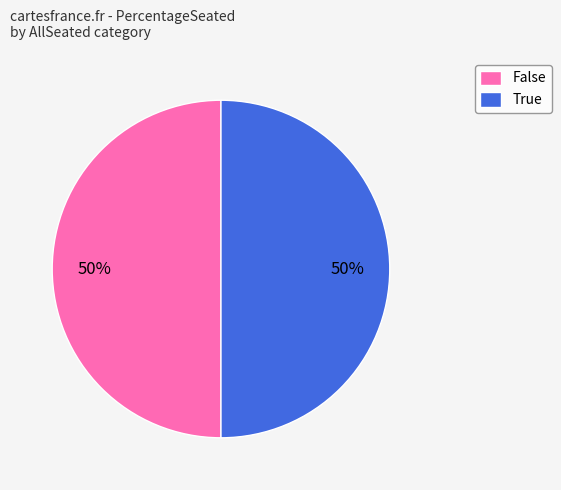

How many slices are in this pie chart?

2